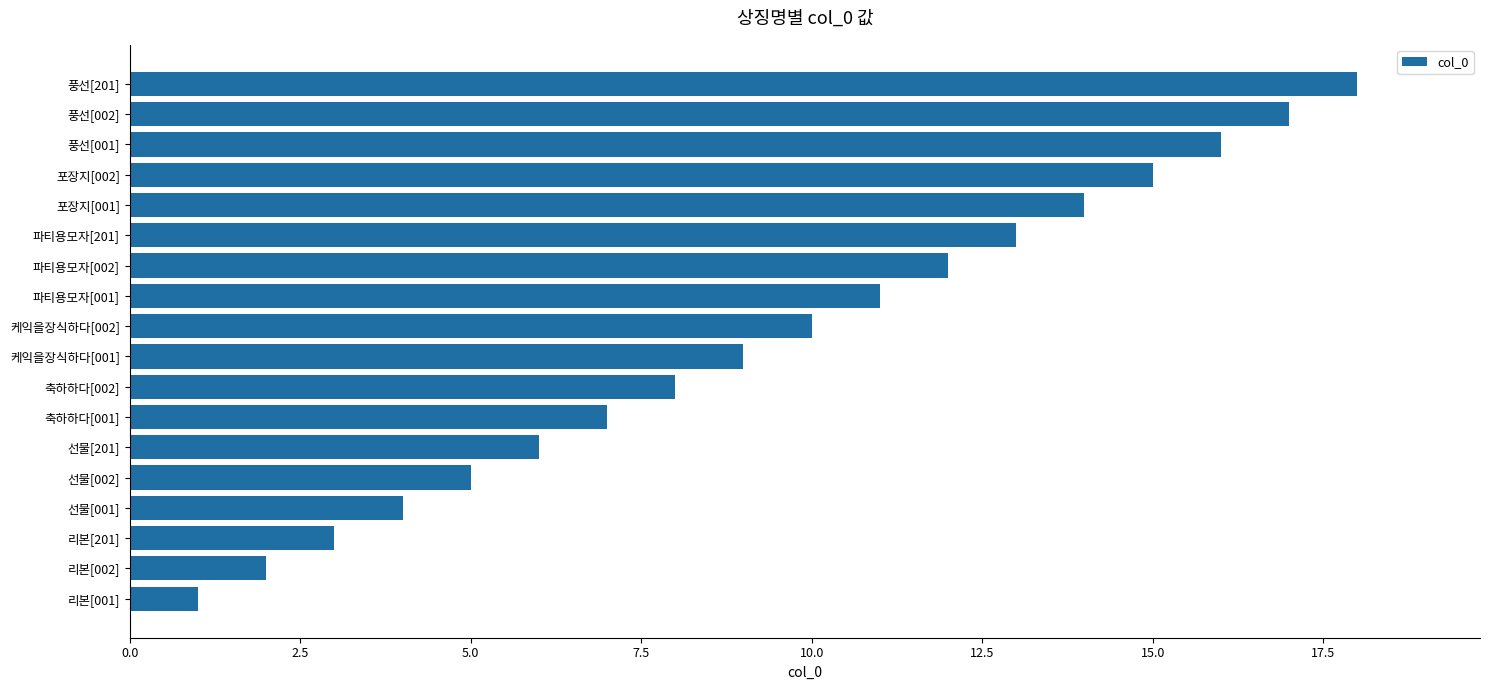

What is the difference between the values at 리본[201] and 파티용모자[201]?

10